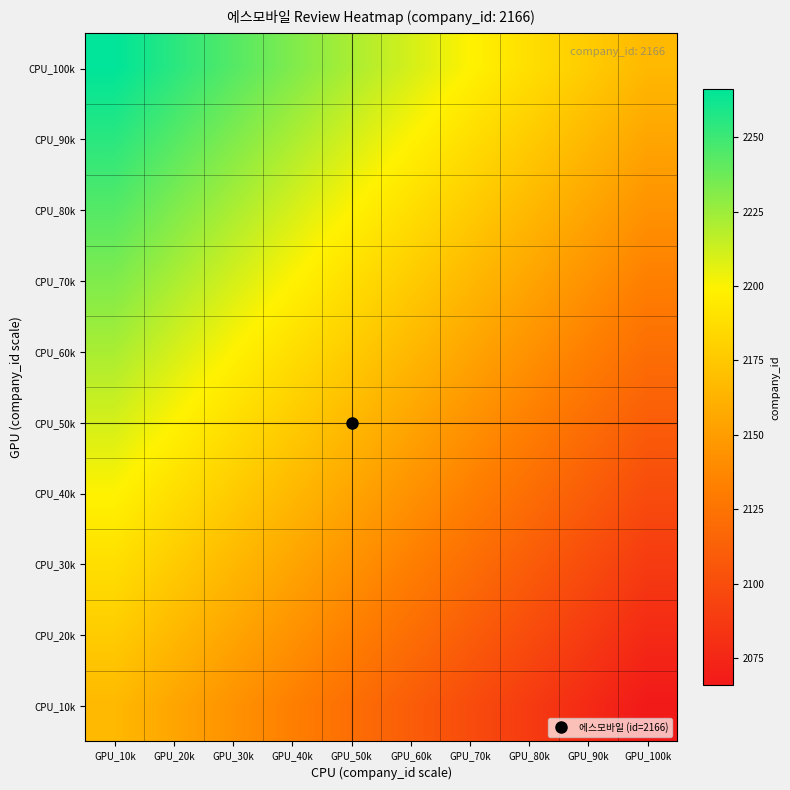

At how many categories does at least one series exceed 2092?

10